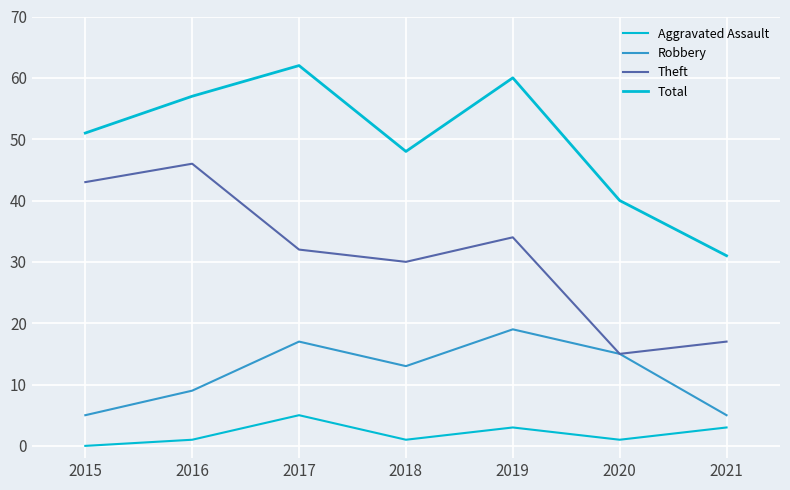

Read the Total value at 2020, to the nearest 10.

40